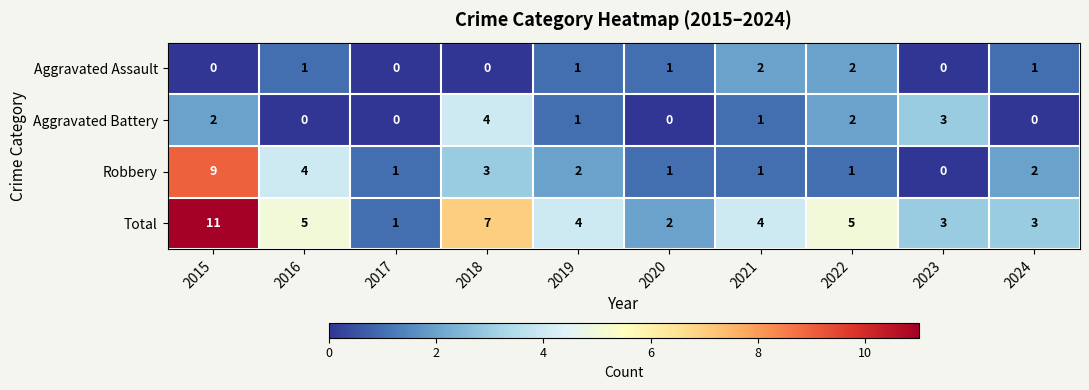

What is the sum of the Total values at 2024 and 2021?

7